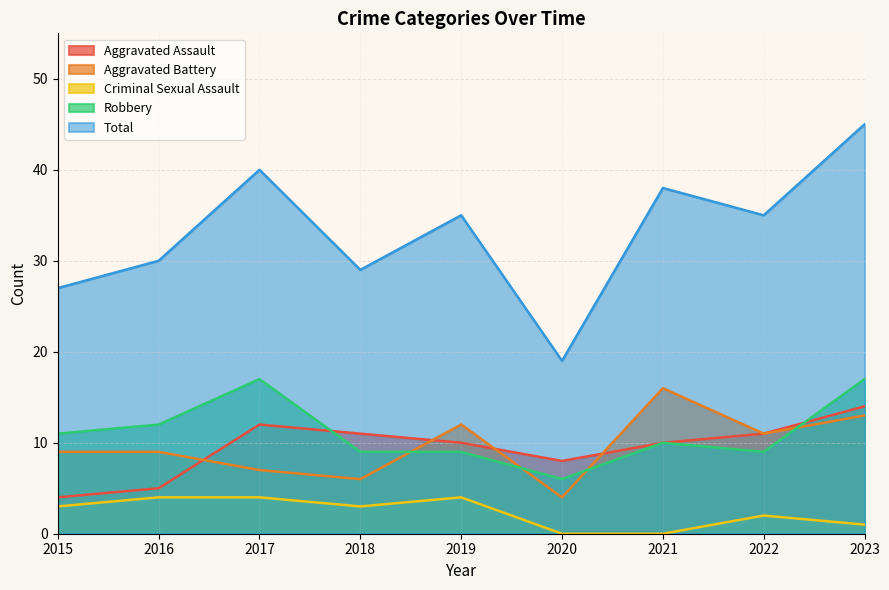

At 2022, list the series in order from largest to smallest.

Total, Aggravated Assault, Aggravated Battery, Robbery, Criminal Sexual Assault